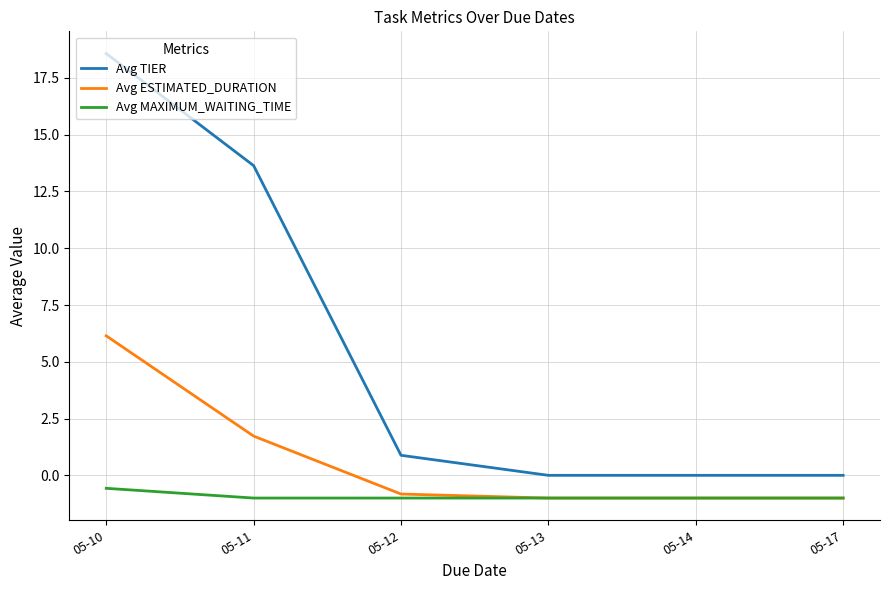

True or false: Avg ESTIMATED_DURATION has a value of 6.1 at 05-10.

True